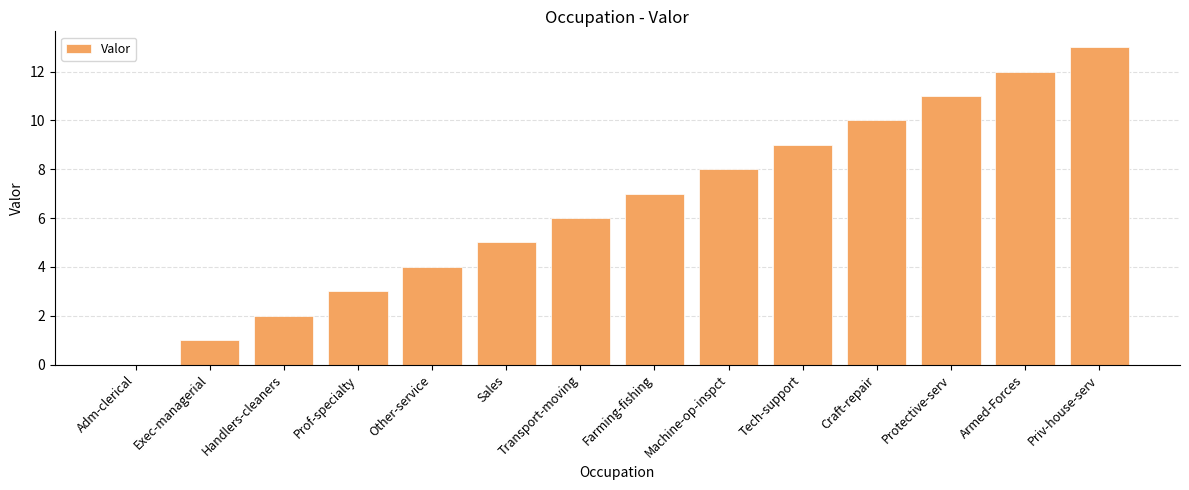

Count the number of data series in this chart.

1